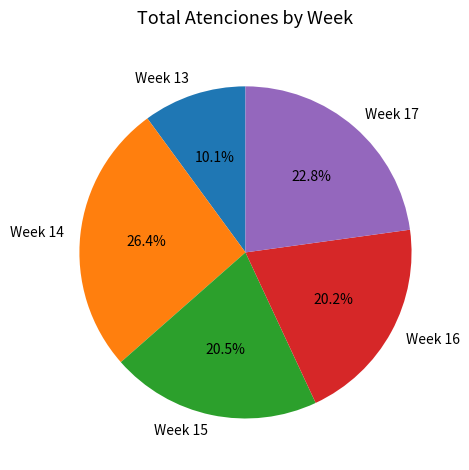

What is the total percentage of Week 14 and Week 17?

49.2%